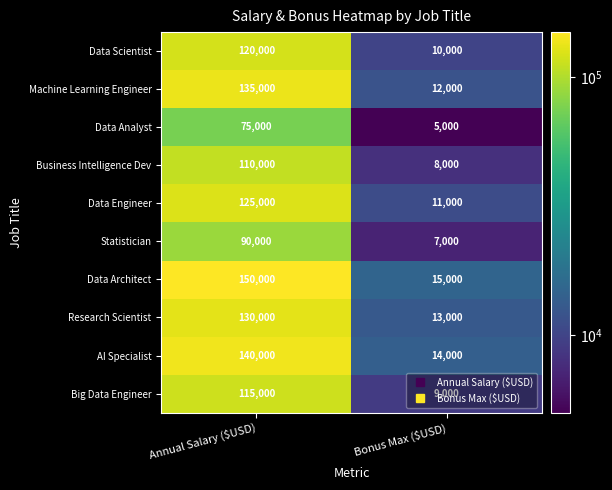

The Business Intelligence Dev series shows 53234 at Annual Salary ($USD). True or false?

False